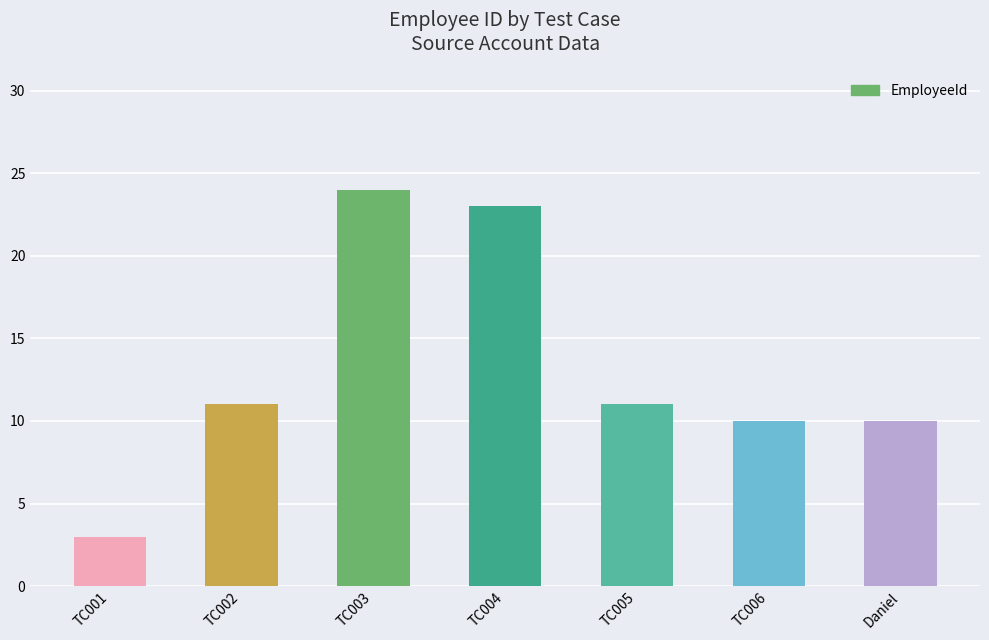

What is the sum of all values?

92